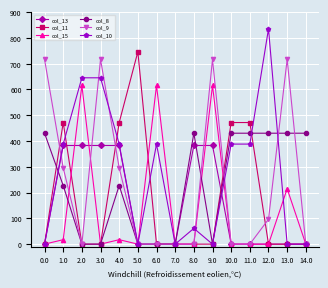

How many data points does each series have?

15